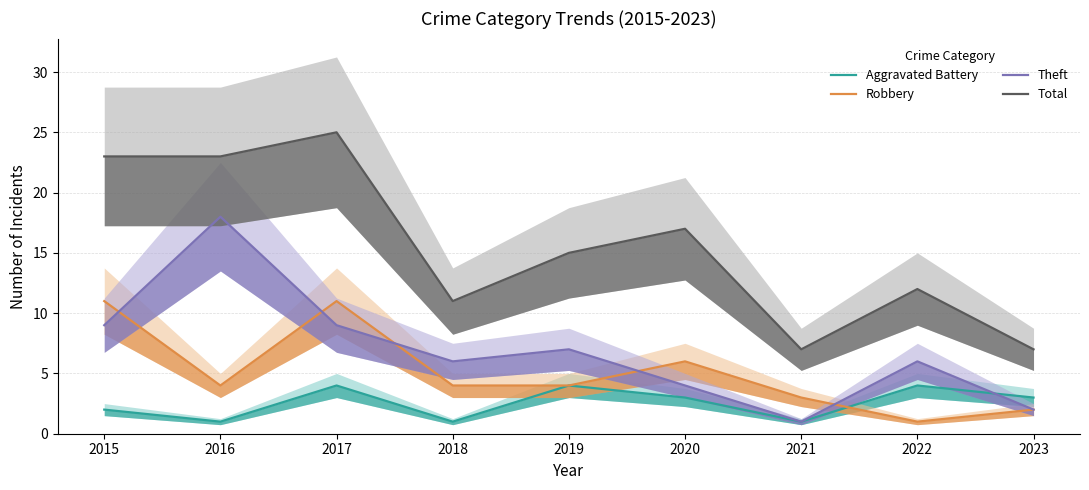

Which series has the widest spread of values?

Total